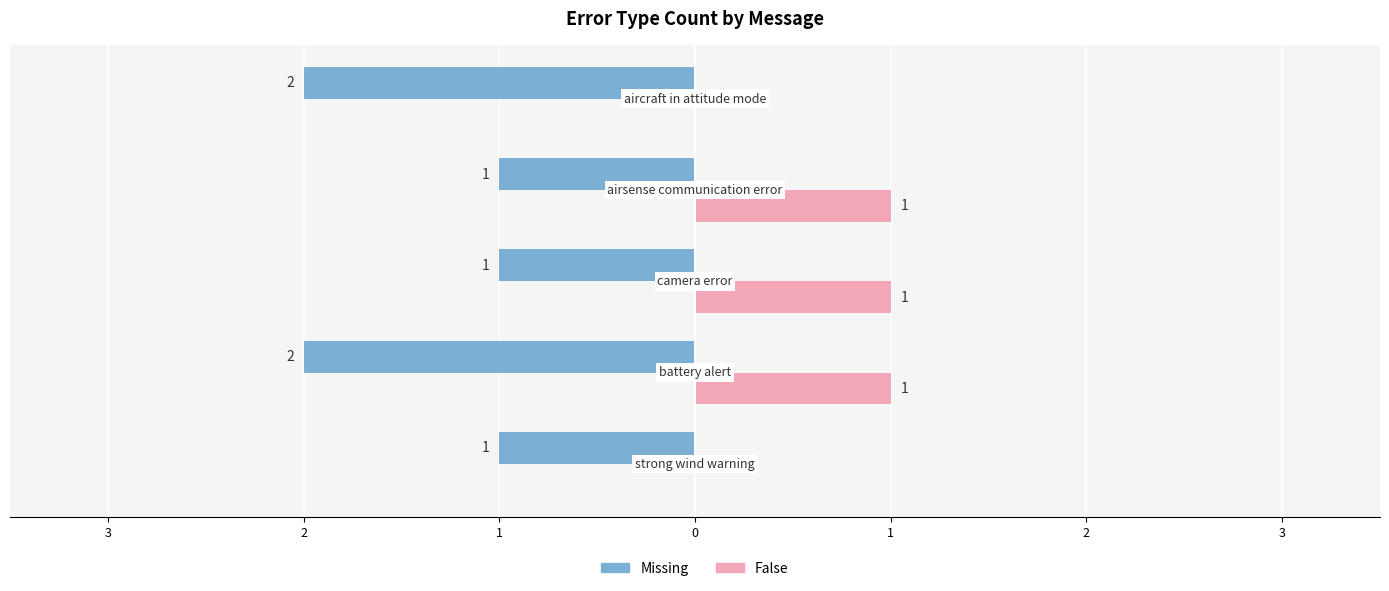

Reading right to left, what are all the values shown in this chart?

Missing: -2	-1	-1	-2	-1
False: 0	1	1	1	0